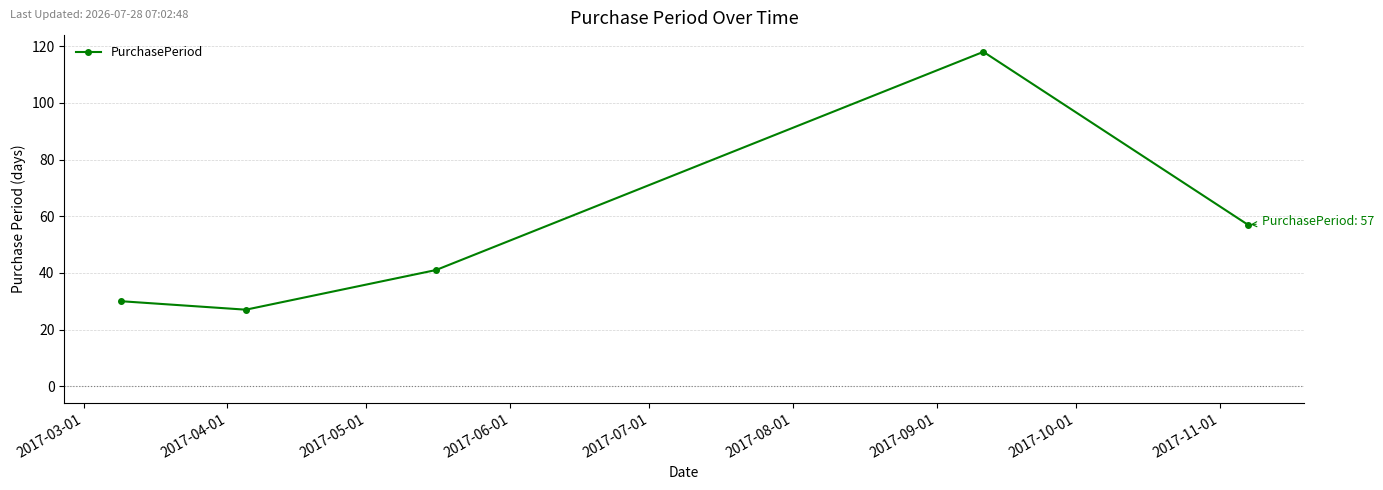

Reading right to left, list all the values displayed in this chart.

57	118	41	27	30